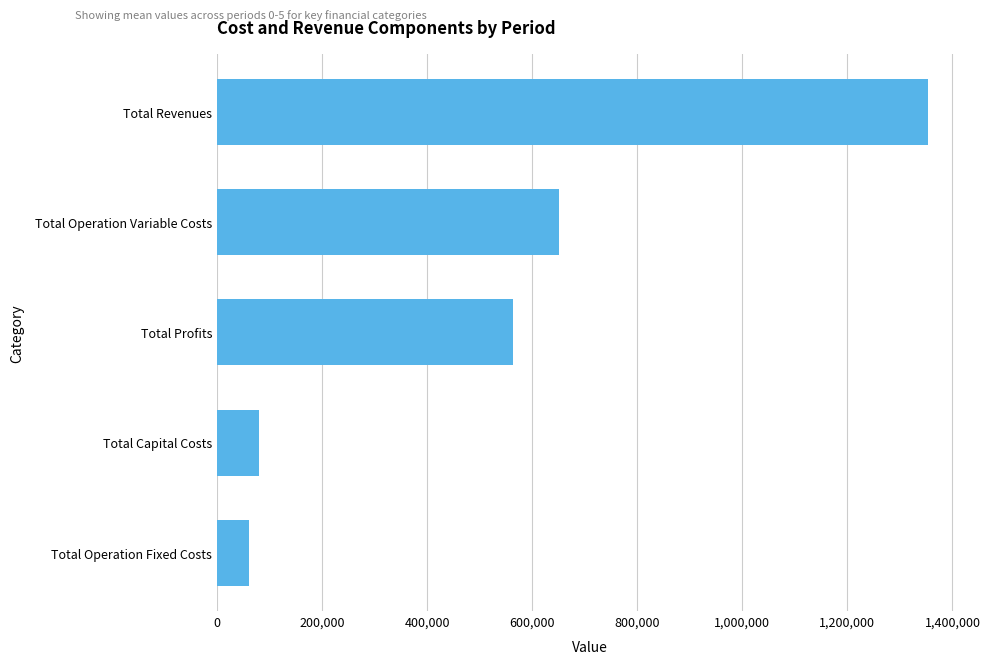

At which label is the value closest to 706693?

Total Operation Variable Costs